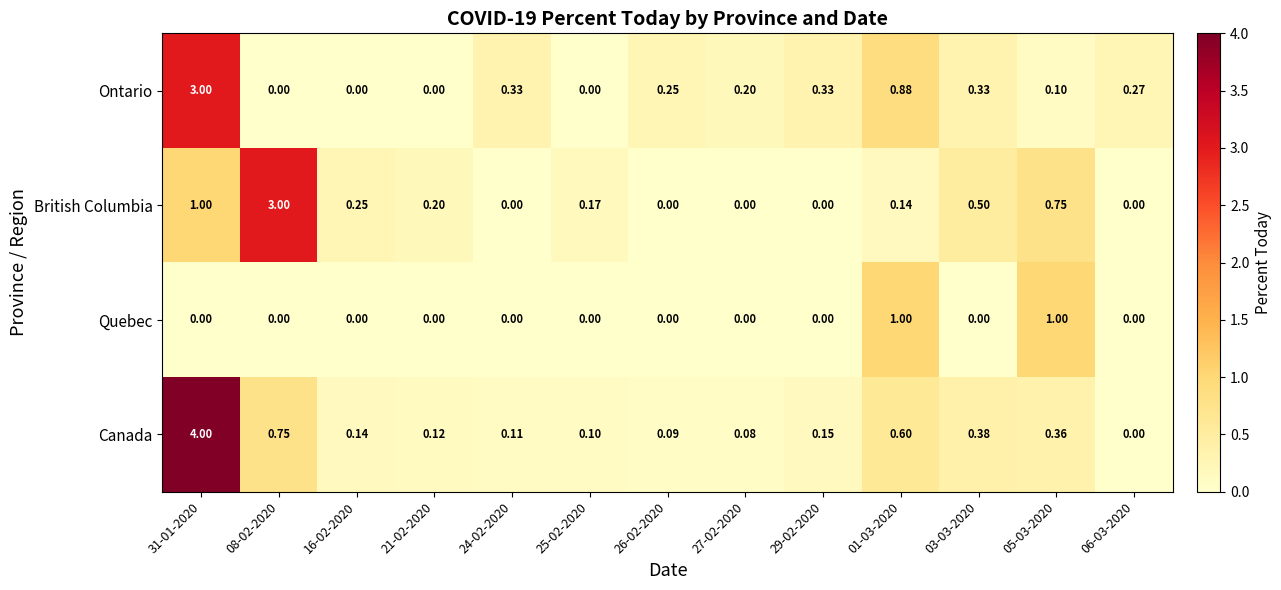

Which series has the widest spread of values?

Canada